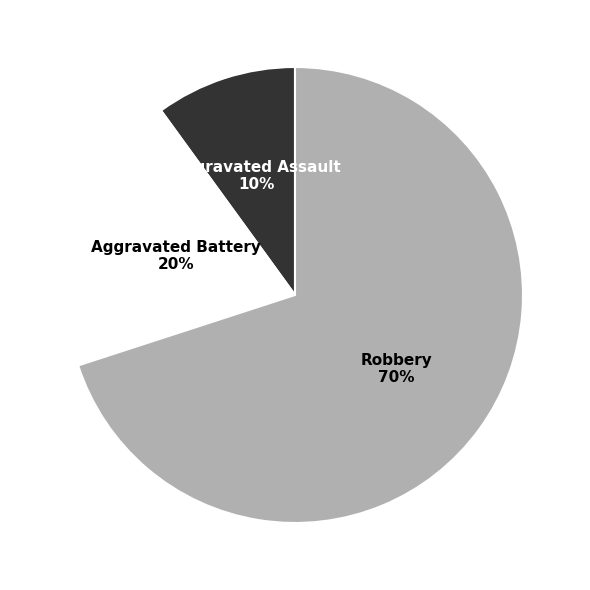

To the nearest percent, what is the average slice percentage?

33%